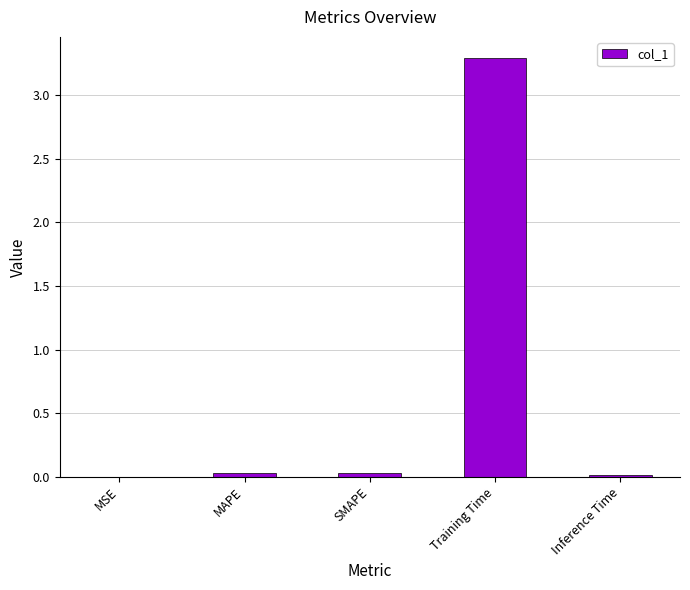

The chart shows a value of 0.0 at SMAPE. True or false?

True